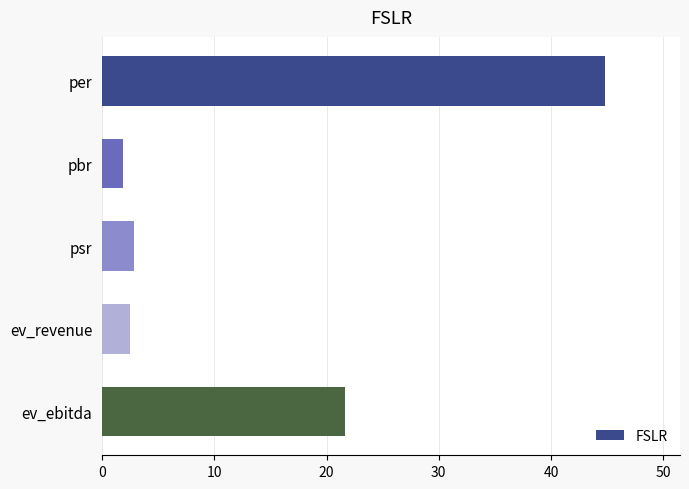

Count the number of values greater than 2.

4